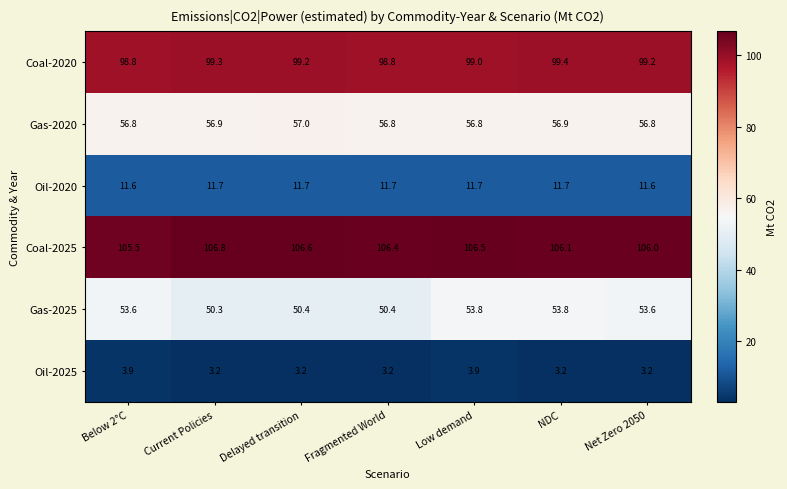

Rank the series at Fragmented World from highest to lowest value.

Coal-2025, Coal-2020, Gas-2020, Gas-2025, Oil-2020, Oil-2025